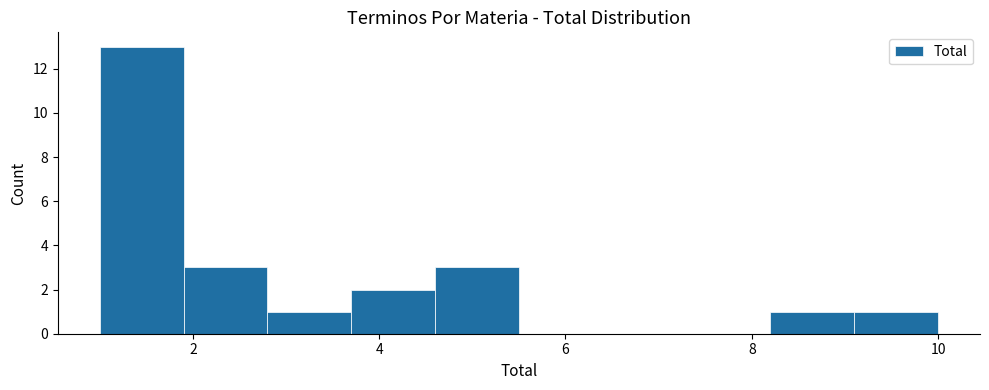

How tall is the bar that spans 1.9 to 2.8 on the x-axis? Neither the bar edges nor the heights are printed on the chart, so give them approximately, as read against the axes.

3